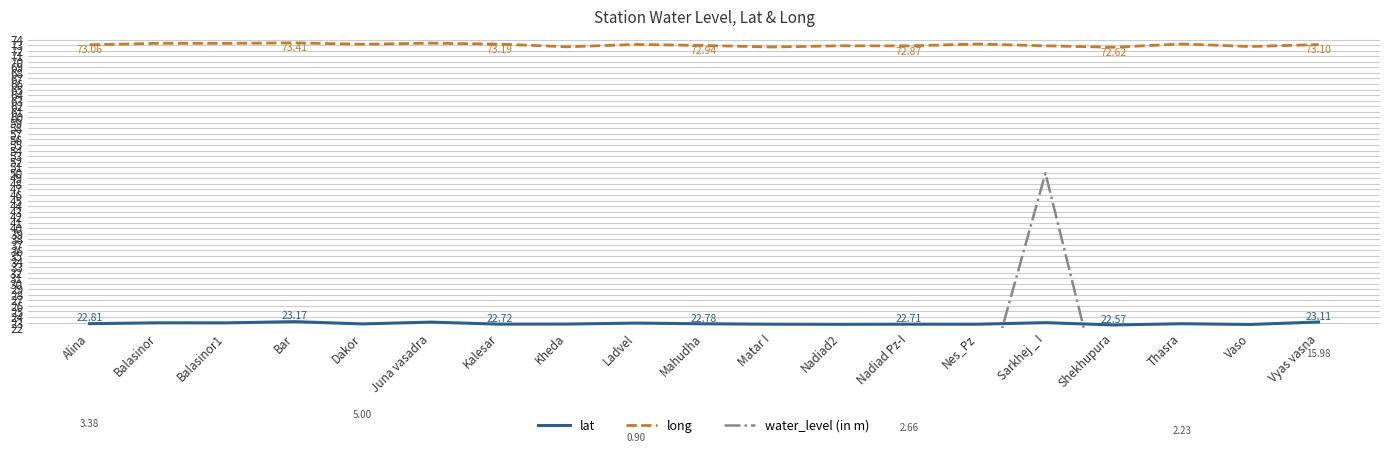

List the series in order of their overall mean, lowest first.

water_level (in m), lat, long